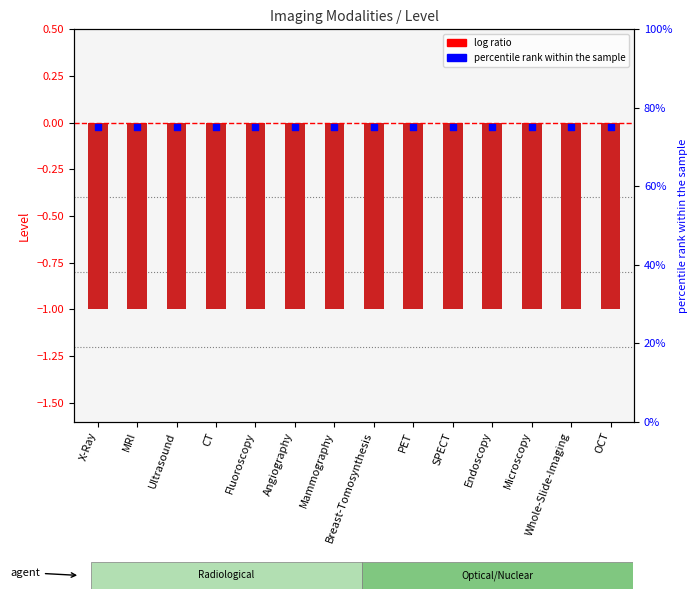

At which category is the sum across all series the highest?

X-Ray